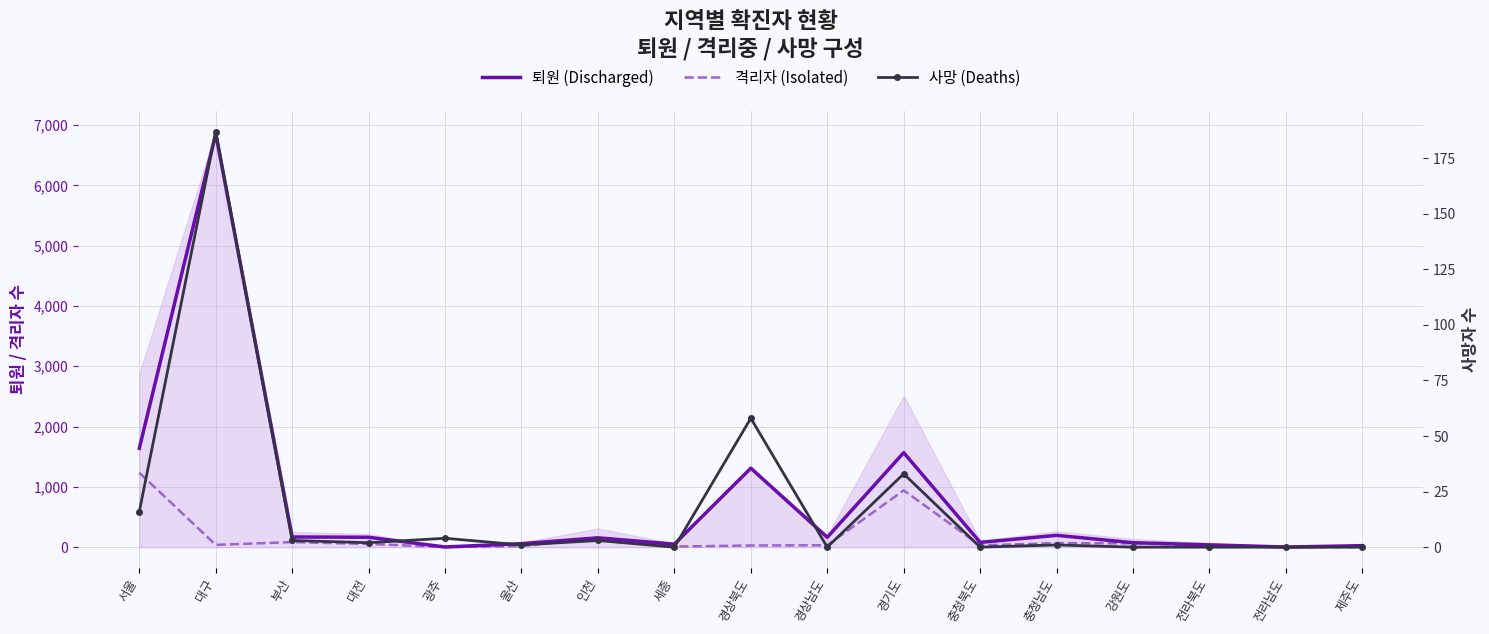

Rank the categories by 사망 (Deaths) value from highest to lowest.

대구, 경상북도, 경기도, 서울, 광주, 부산, 인천, 대전, 울산, 충청남도, 세종, 경상남도, 충청북도, 강원도, 전라북도, 전라남도, 제주도